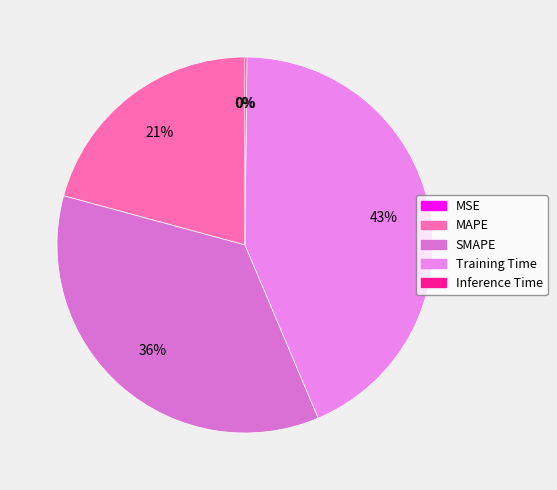

What is the change in value from MSE to Training Time?

+1.7